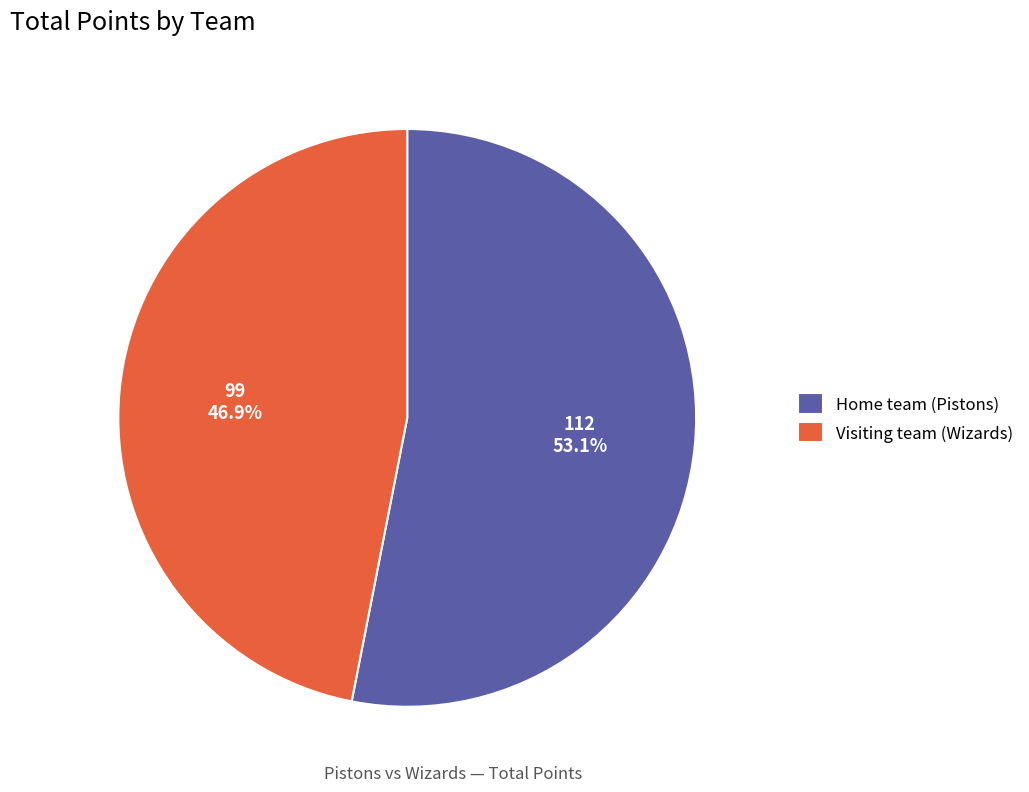

Does Visiting team (Wizards) account for over 50% of the chart?

No